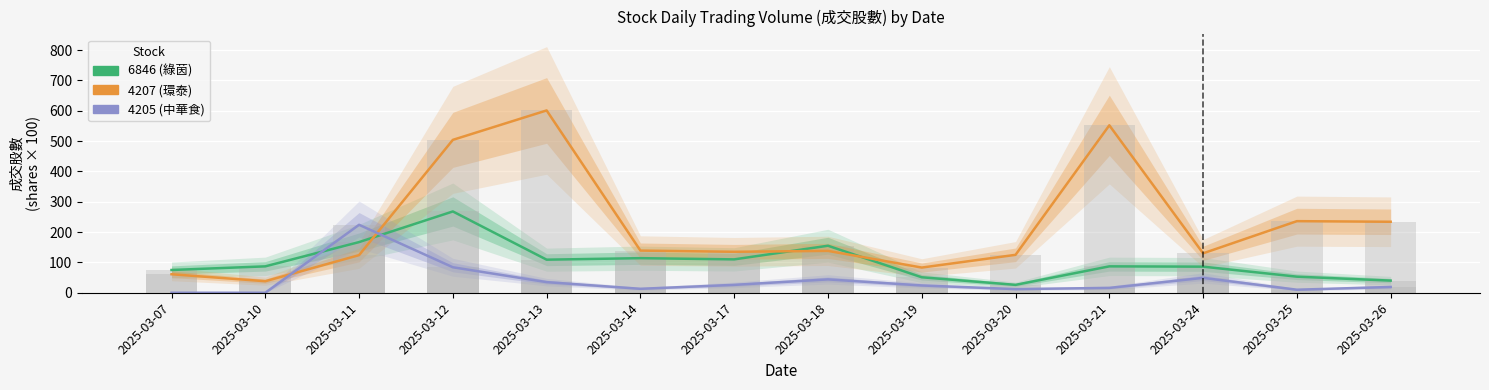

Count the number of data series in this chart.

3